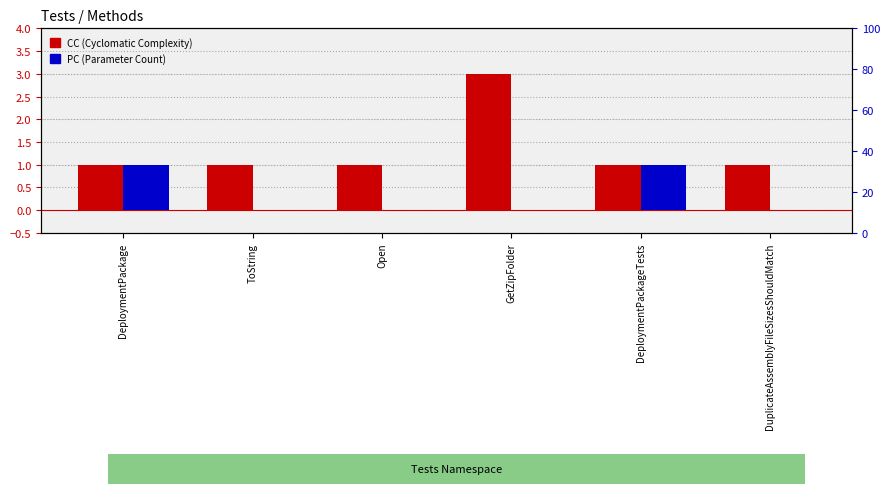

Does the chart contain stacked bars?

No